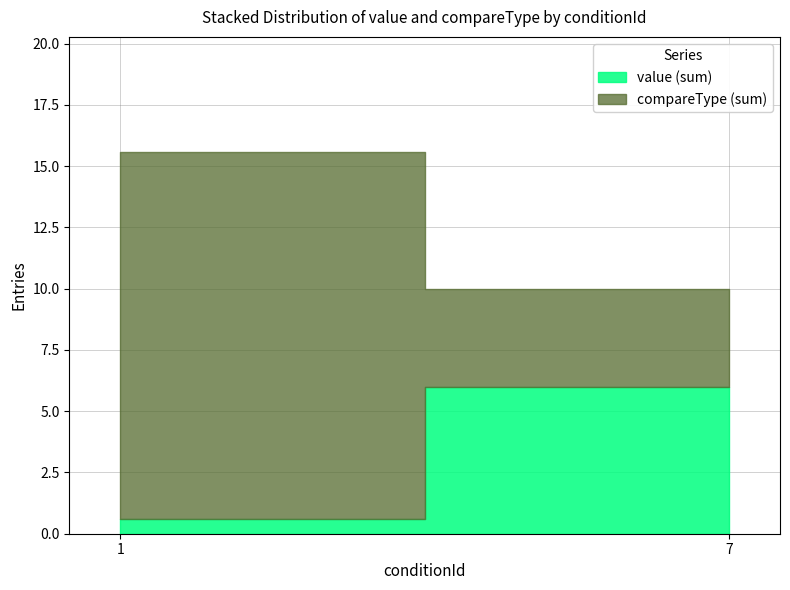

At 5, list the series in order from smallest to largest.

value, compareType